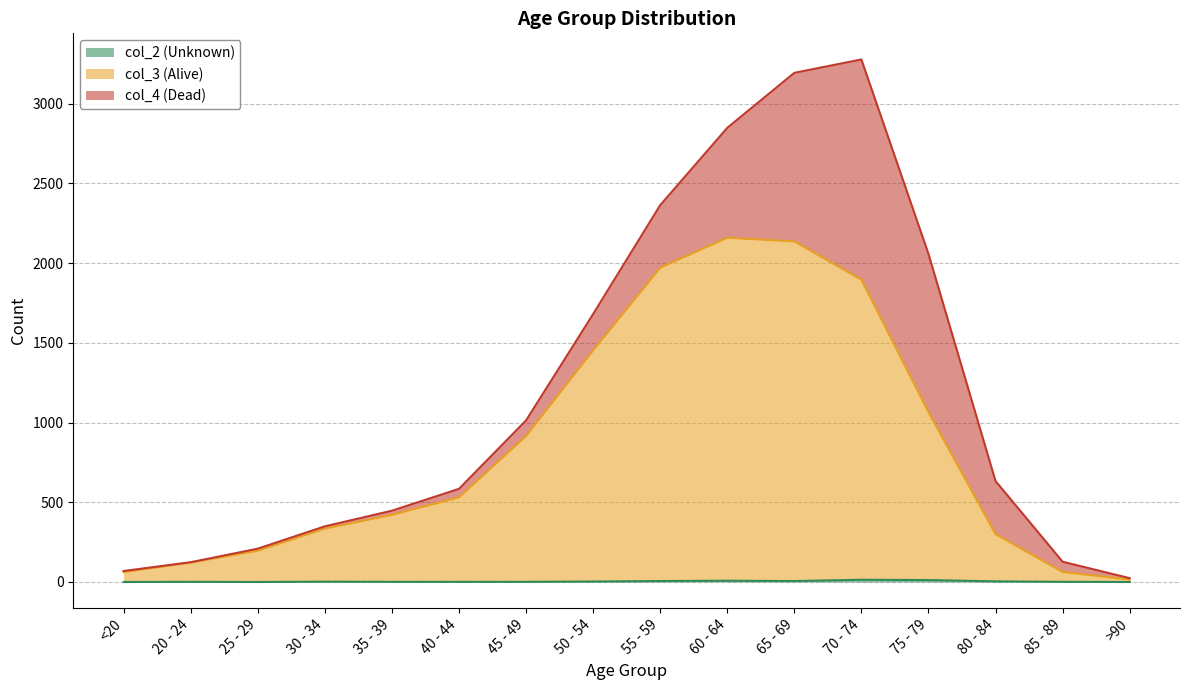

Which series changed the most between 20 - 24 and 75 - 79?

col_3 (Alive)